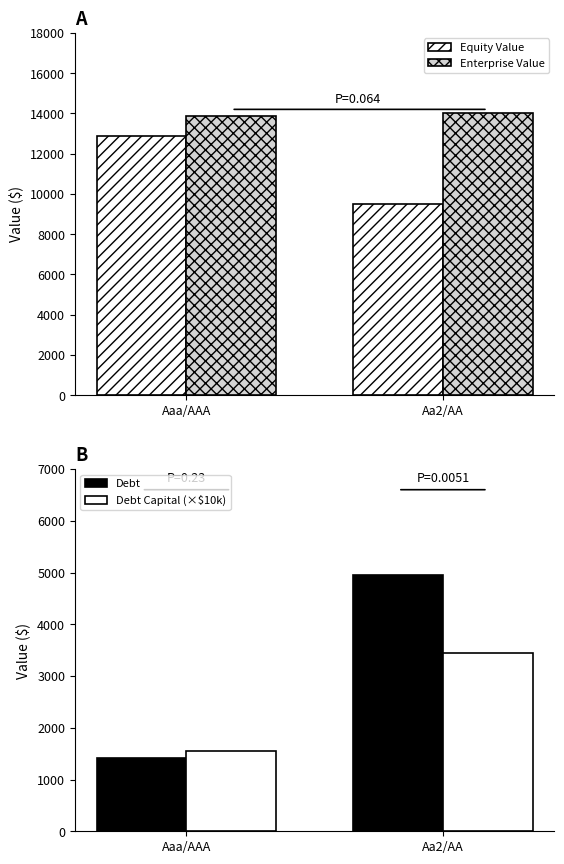

The value of Debt Capital (×$10k) at Aaa/AAA is 2281.0. True or false?

False